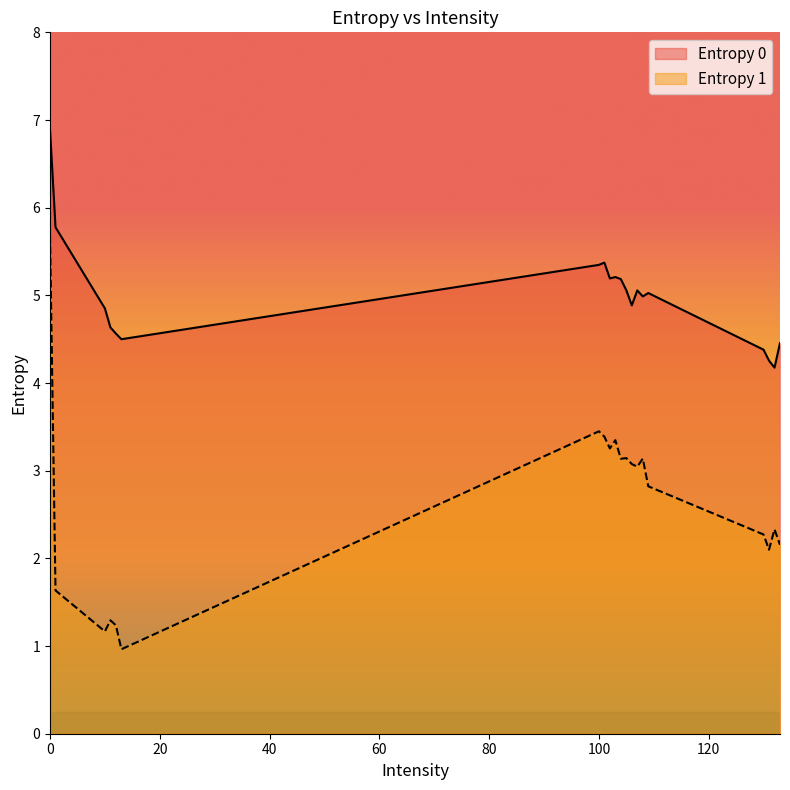

What is the greatest value displayed?

6.9